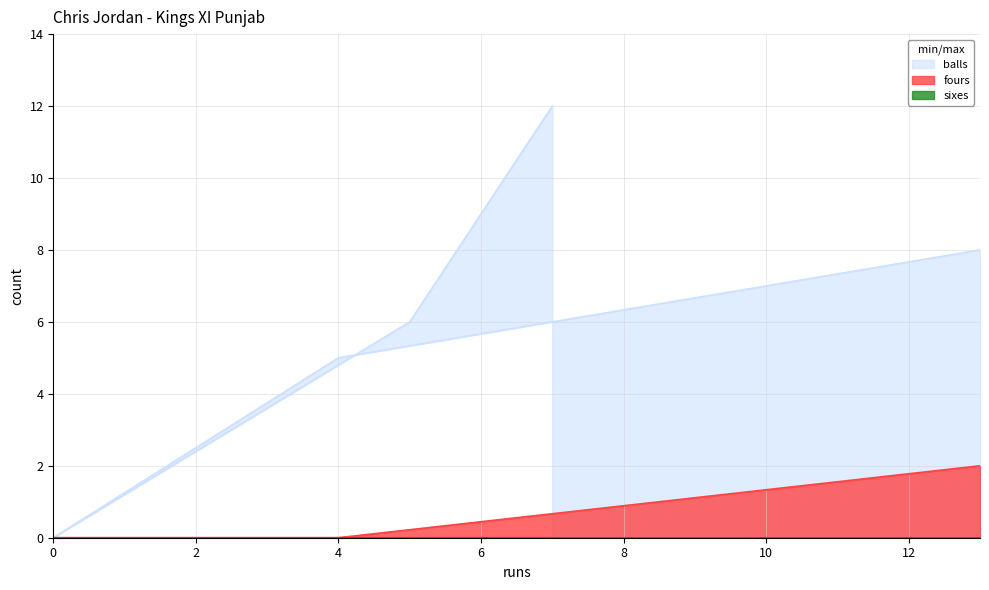

Is it true that fours equals 0 at 0?

True